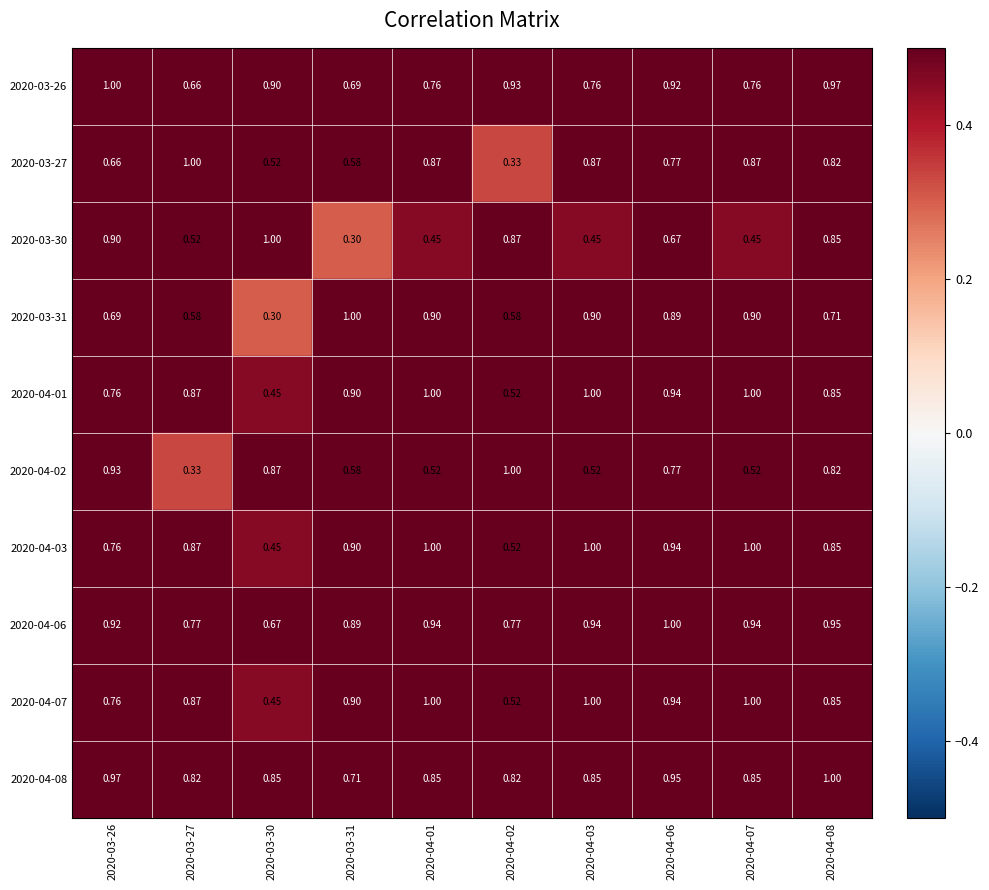

Is the value of 2020-04-06 at 2020-04-06 greater than the value of 2020-03-30 at 2020-04-08?

Yes